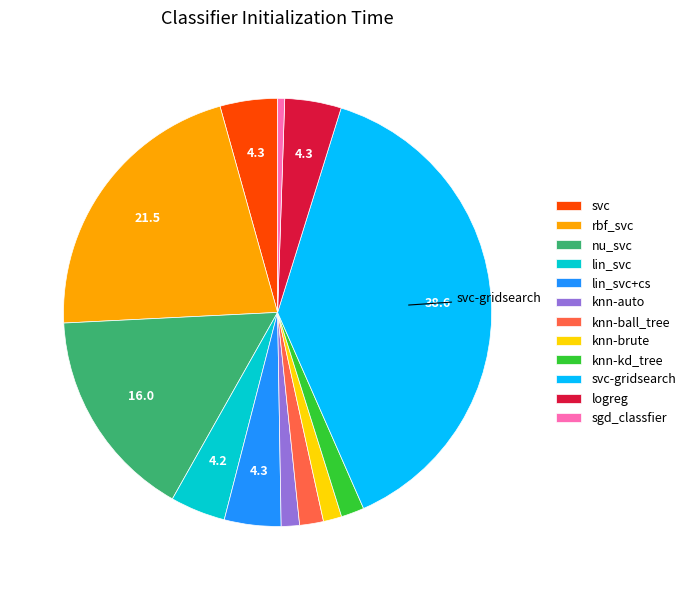

Which slice is the smallest?

sgd_classfier